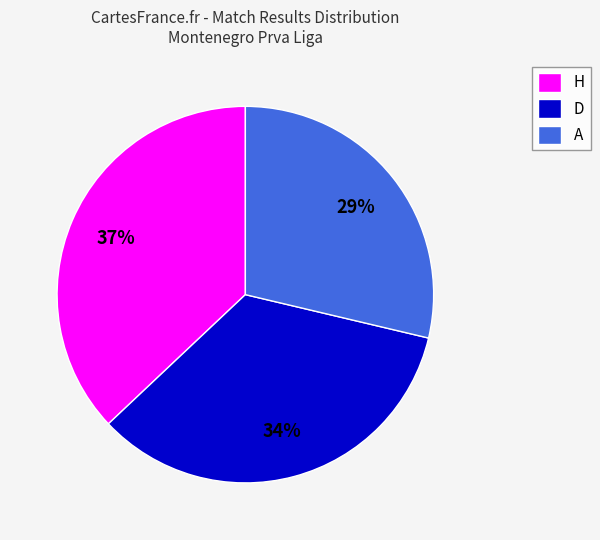

Rank the categories by value from highest to lowest.

H, D, A